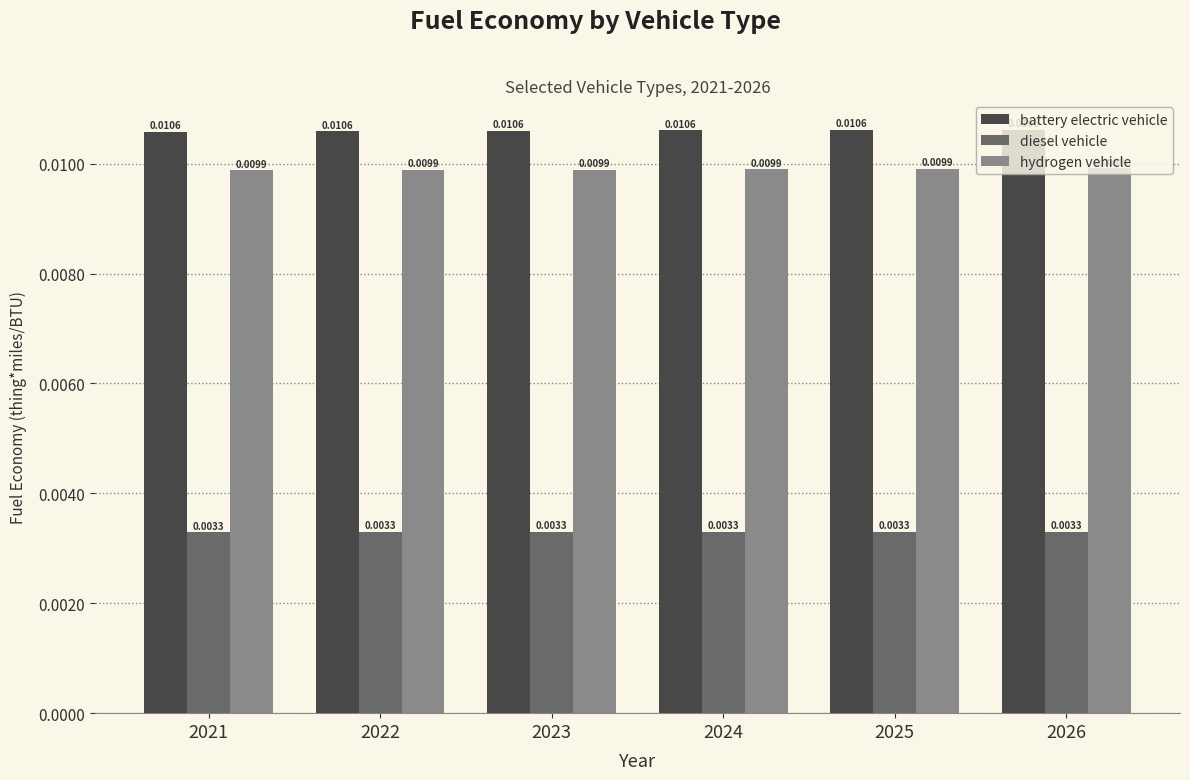

Rank the series at 2021 from lowest to highest value.

diesel vehicle, hydrogen vehicle, battery electric vehicle